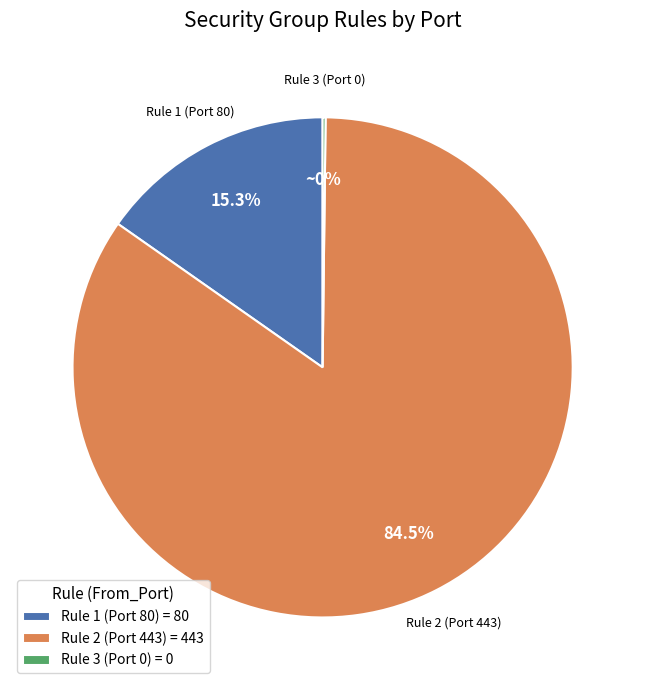

Is Rule 1 (Port 80) = 80 the majority of the pie?

No